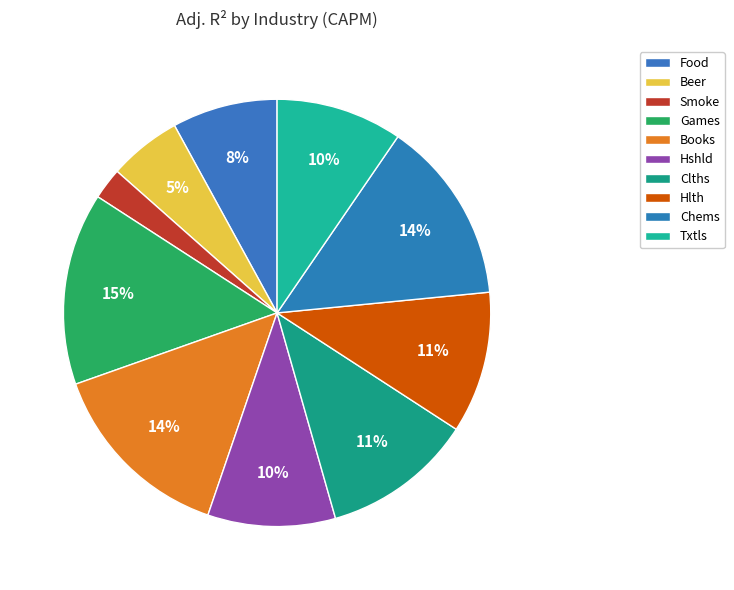

Which slice is the largest?

Games